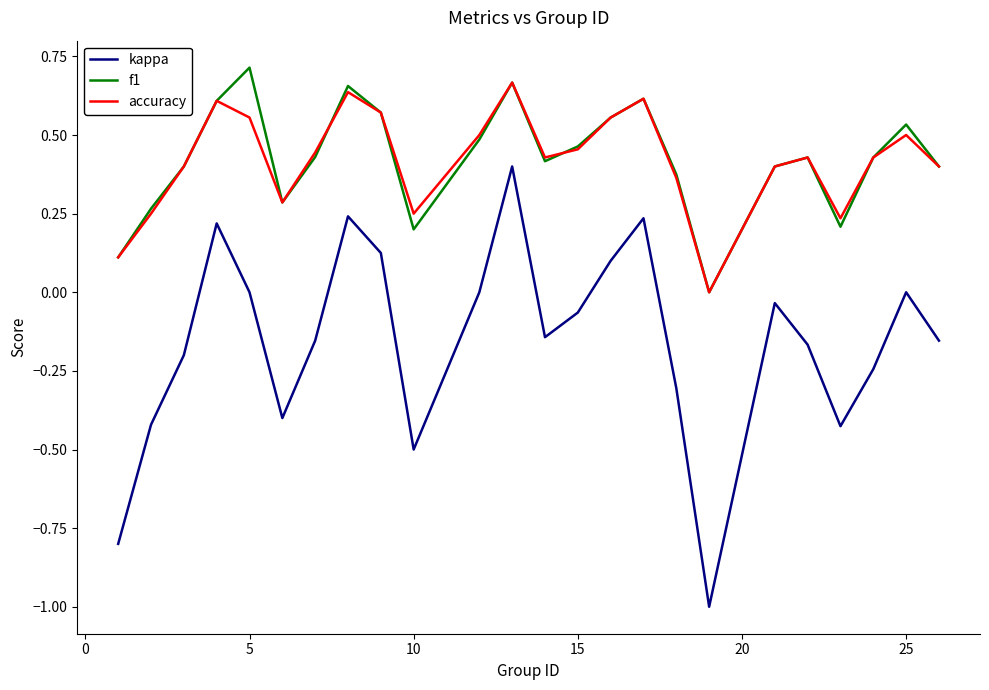

How many lines are shown in the chart?

3